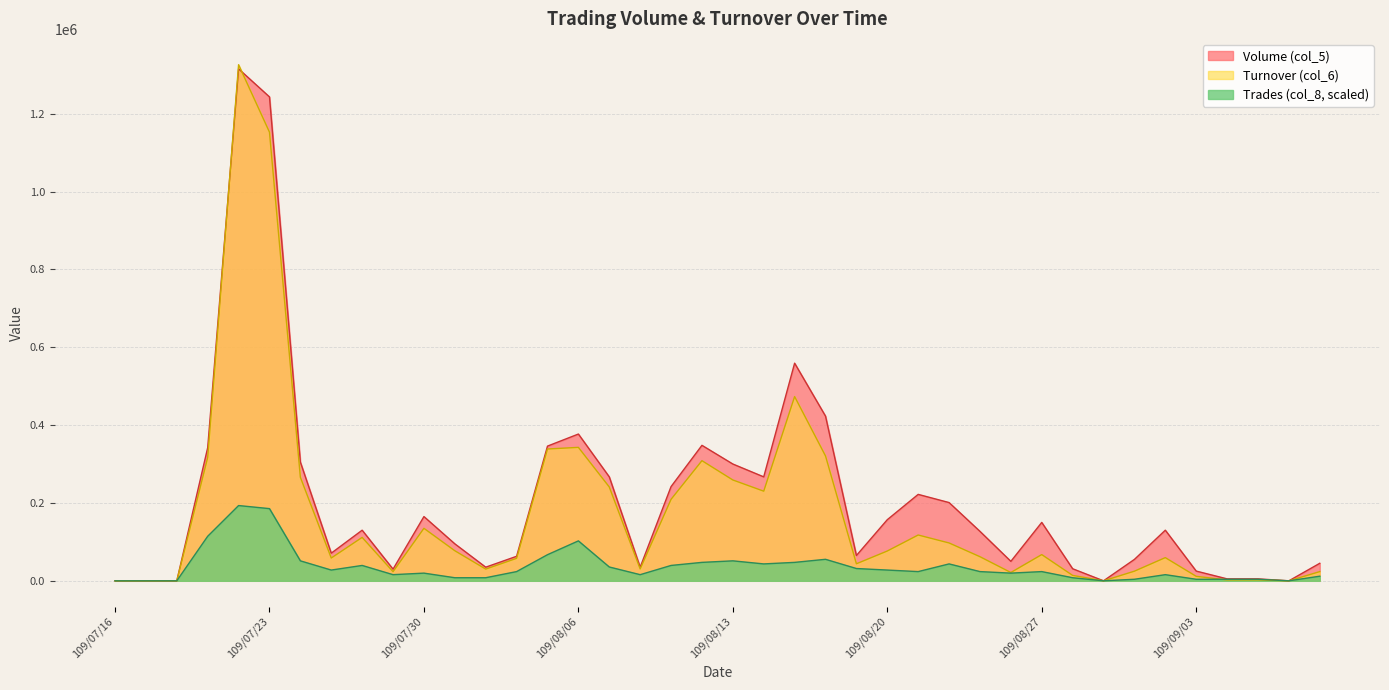

Where is the first local maximum for Turnover (col_6)?

109/07/22